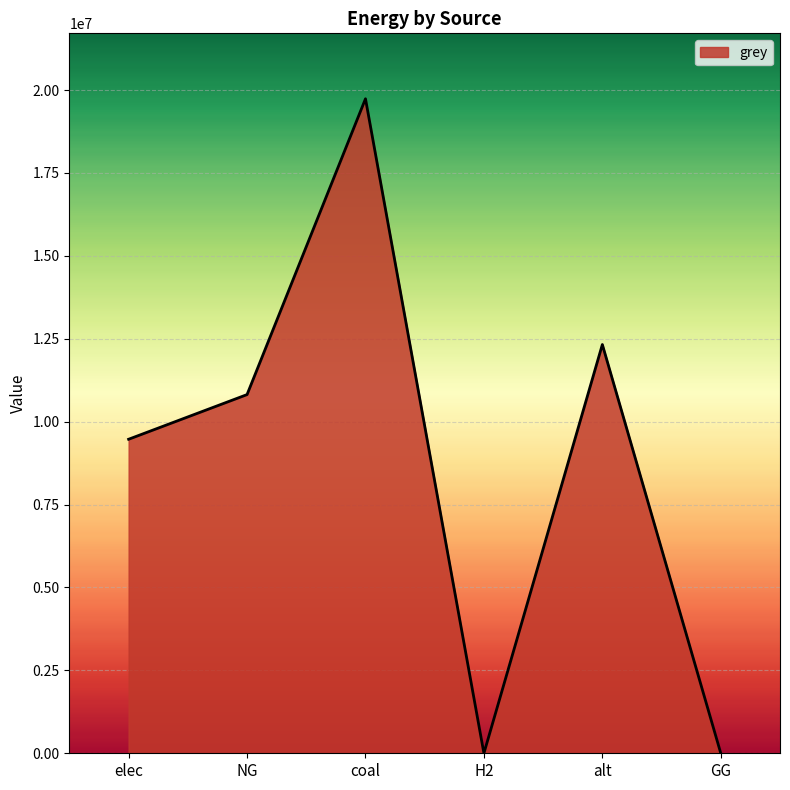

What is the change in value from NG to GG?

-10815660.2